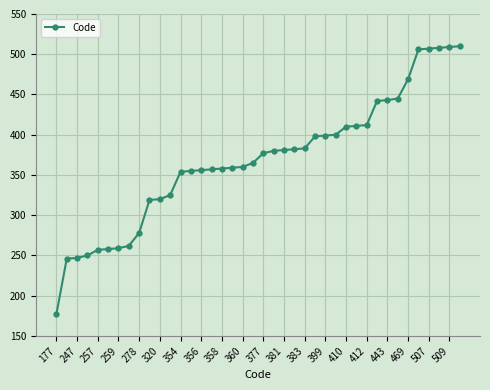

What is the smallest value displayed?

177